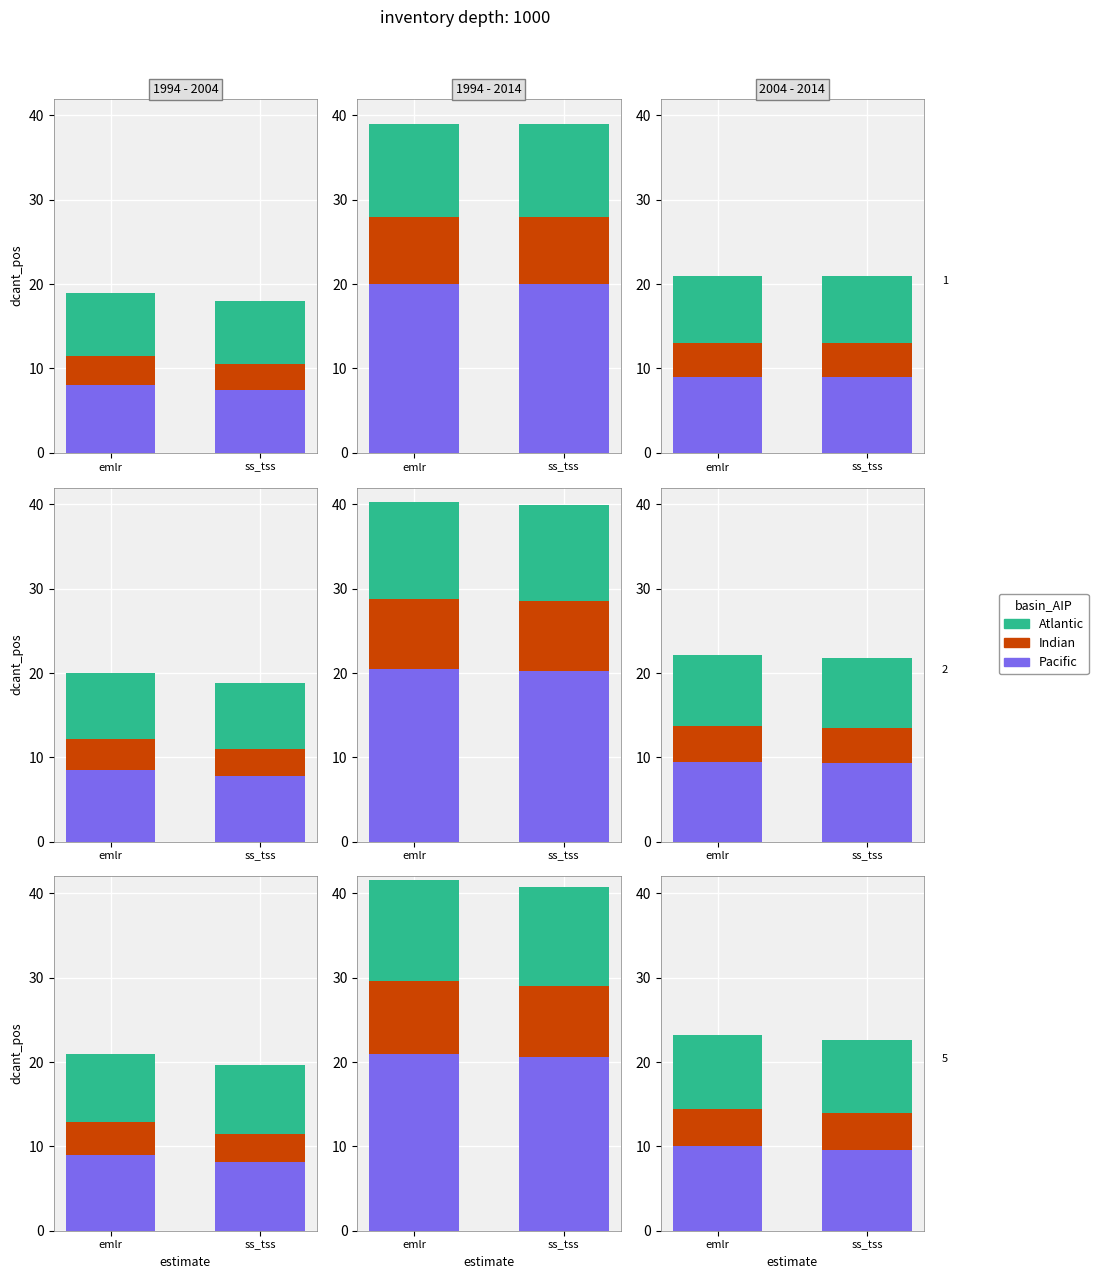

At how many categories does at least one series exceed 7?

2